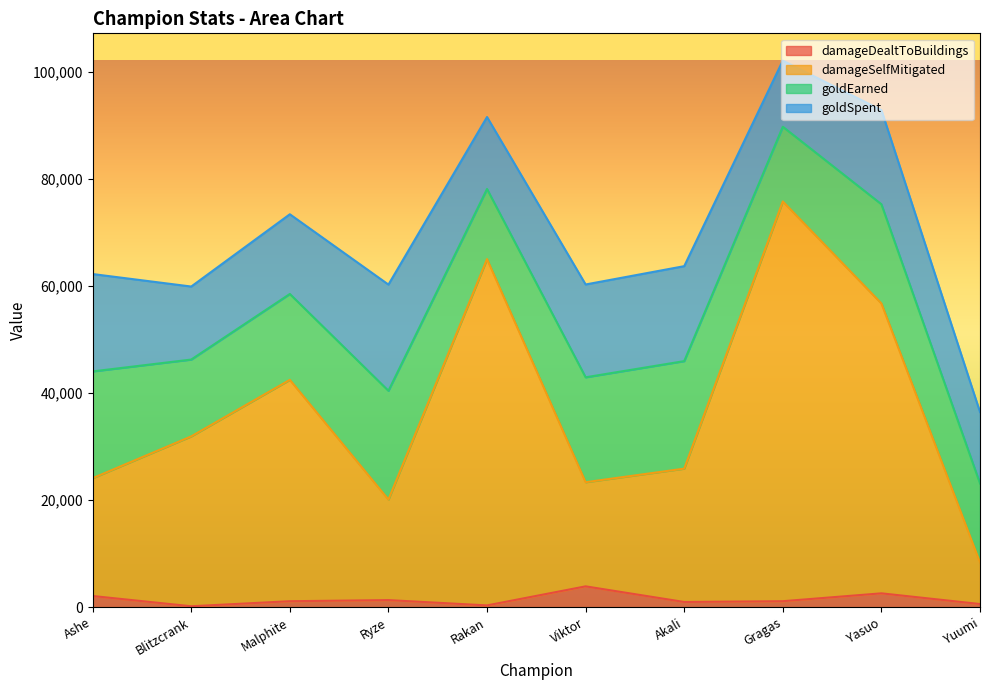

At which category is the sum across all series the highest?

Gragas